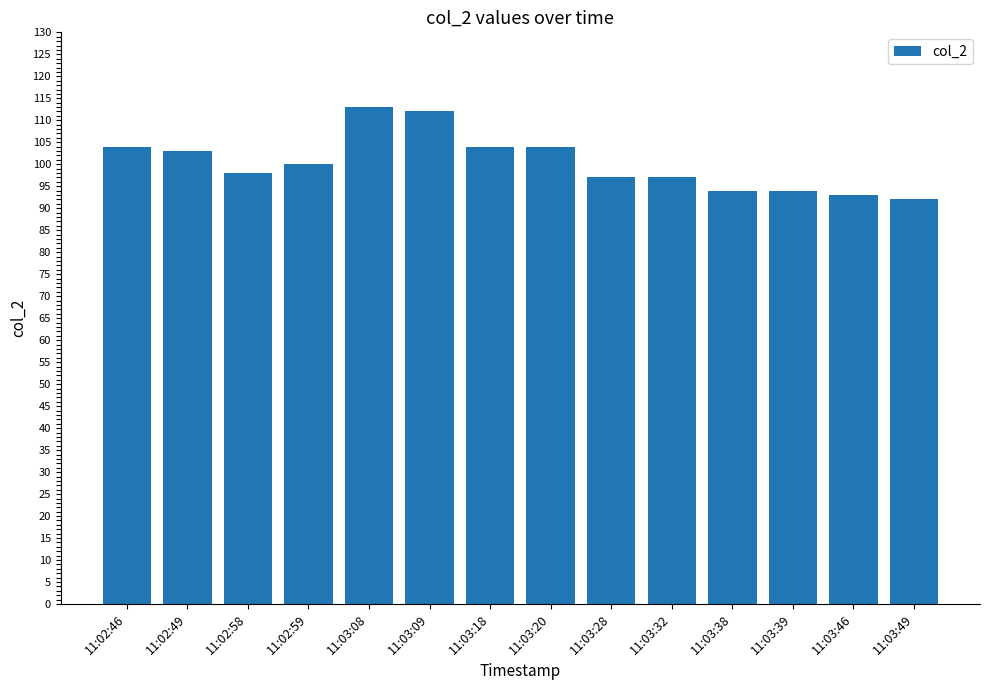

Does the chart contain any negative values?

No